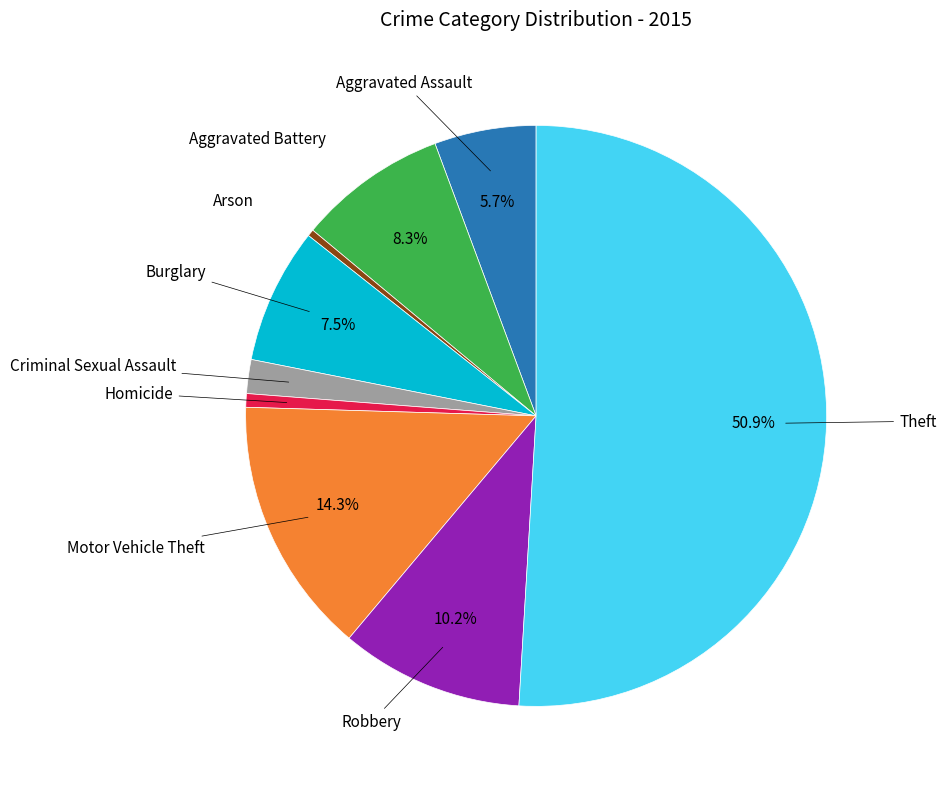

How many segments does this pie chart have?

9